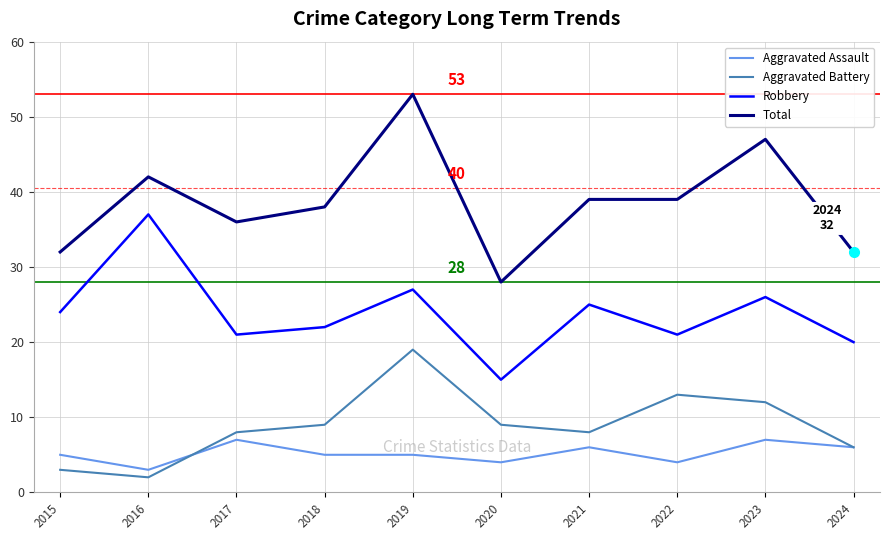

The value of Aggravated Assault at 2015 is 9. True or false?

False